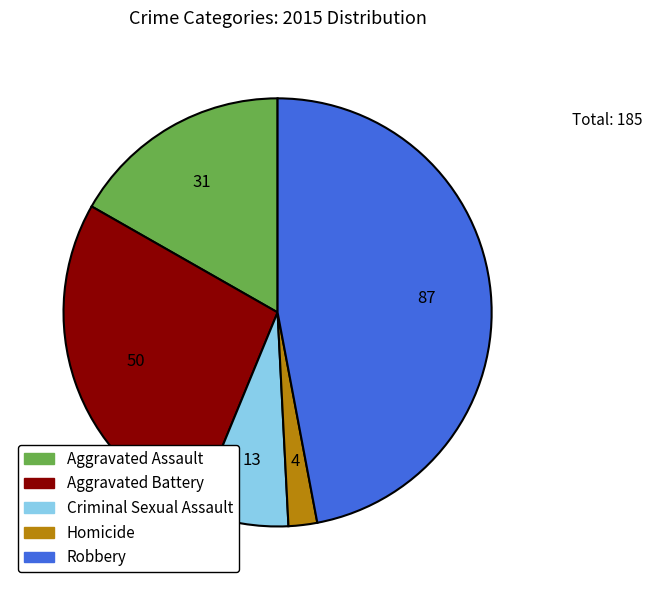

True or false: Aggravated Assault accounts for 17% of the total.

True